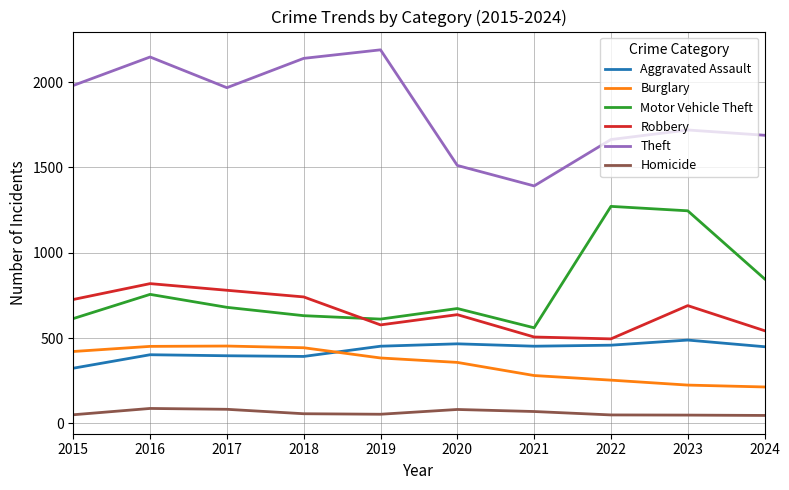

At which category is the sum across all series the highest?

2016